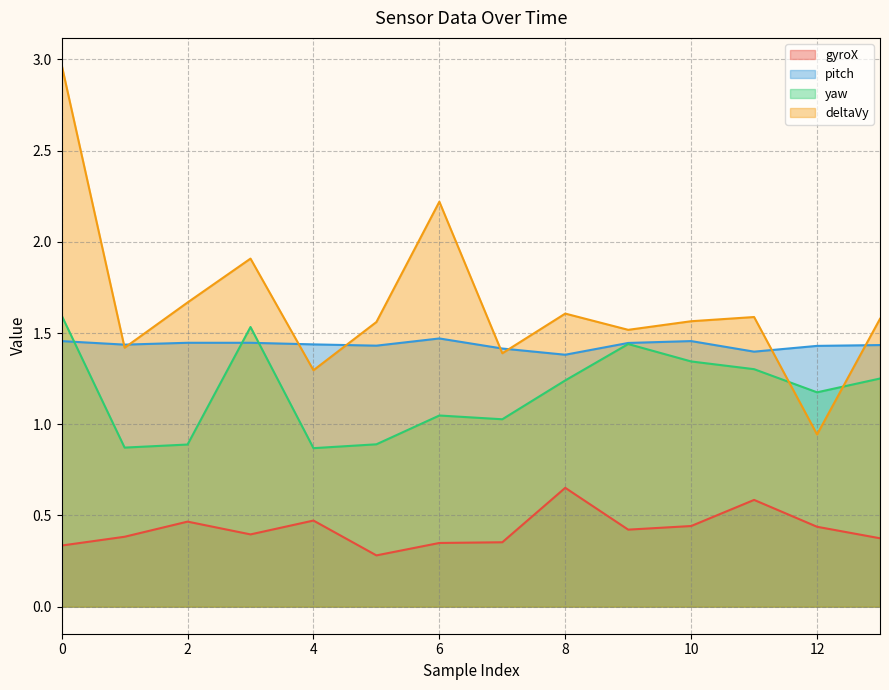

What is the sum of all deltaVy values?

23.2